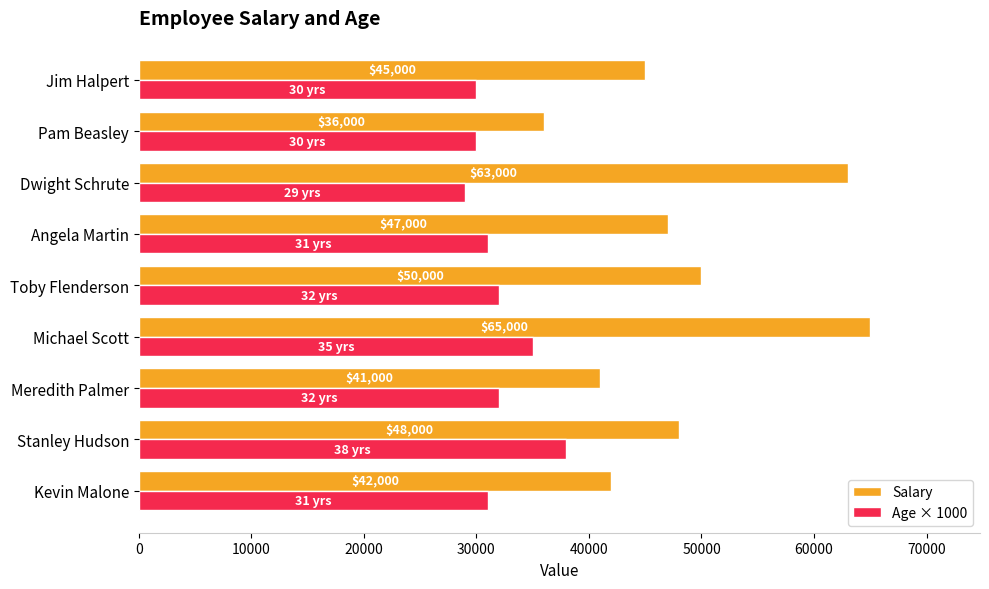

Which series has the largest range (max minus min)?

Salary